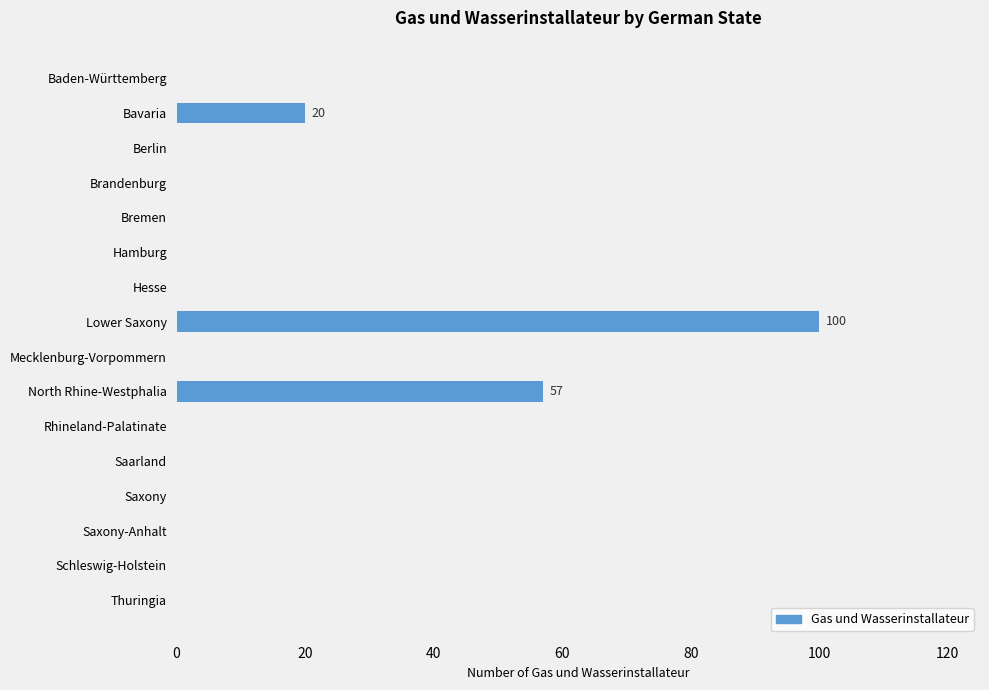

Is it true that the value at Mecklenburg-Vorpommern is 0?

True